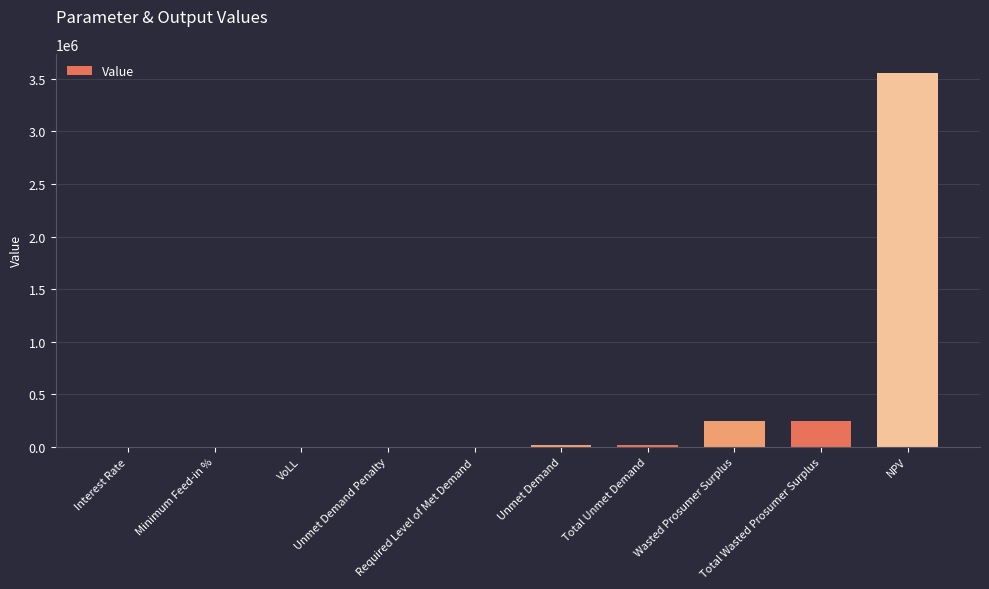

What is the greatest value displayed?

3559478.8